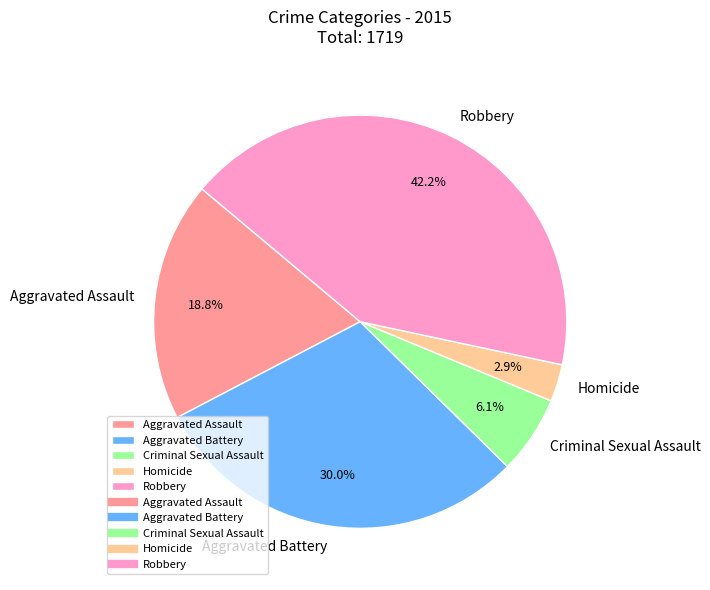

What is the ratio of the value at Homicide to the value at Aggravated Battery?

0.1